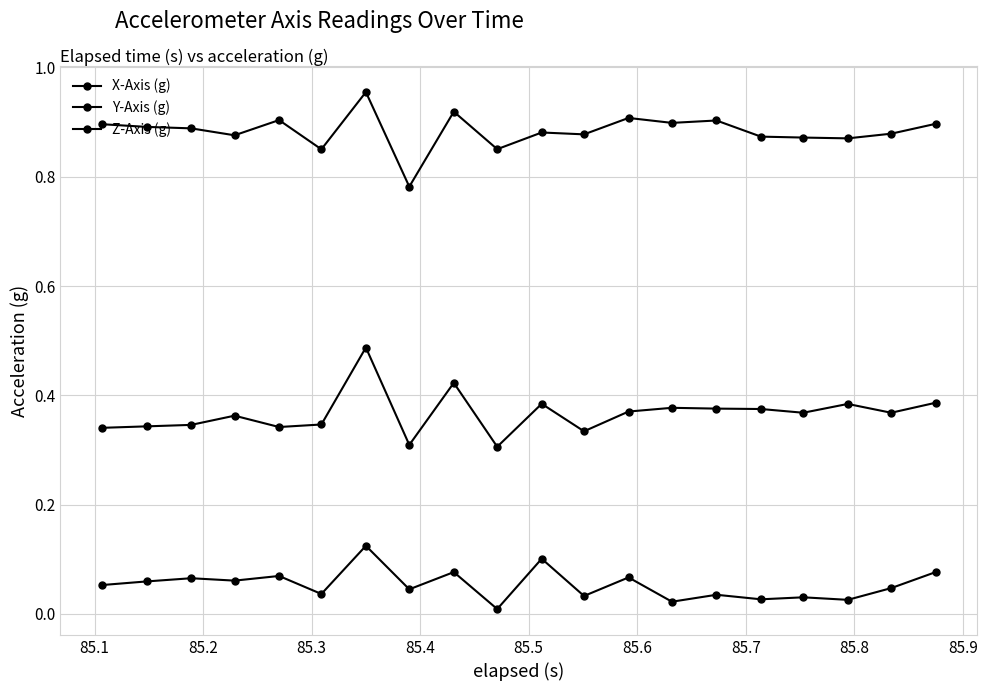

What is the label of the 19th point from the right?

85.1